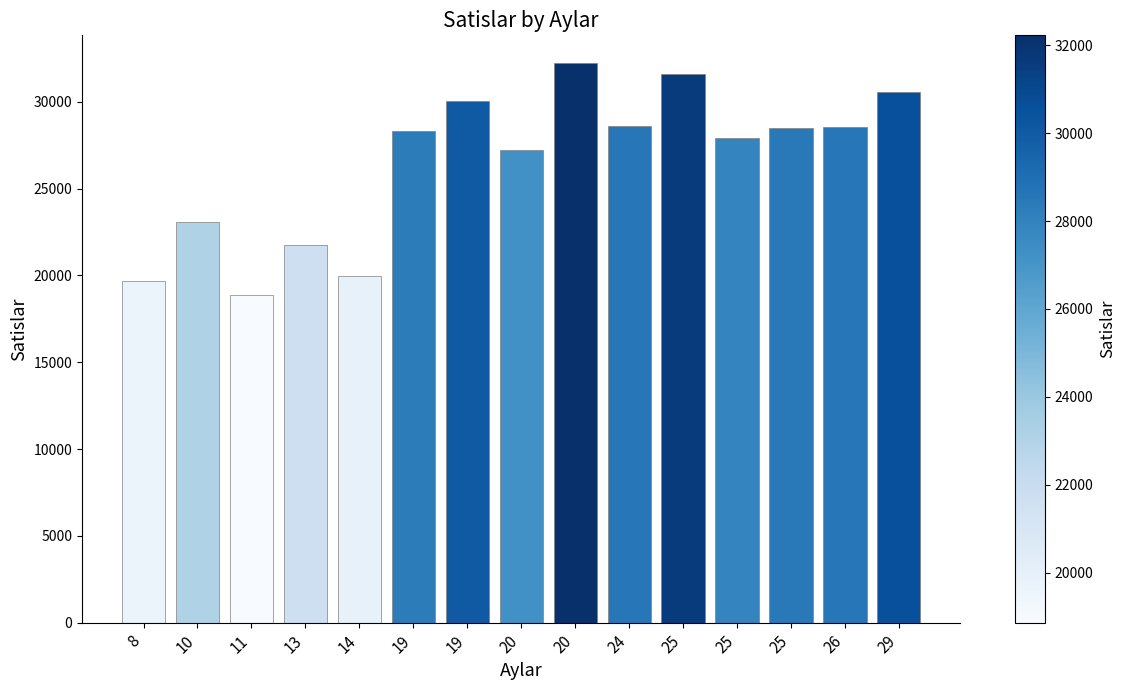

What is the change in value from 24 to 25?

+3014.5